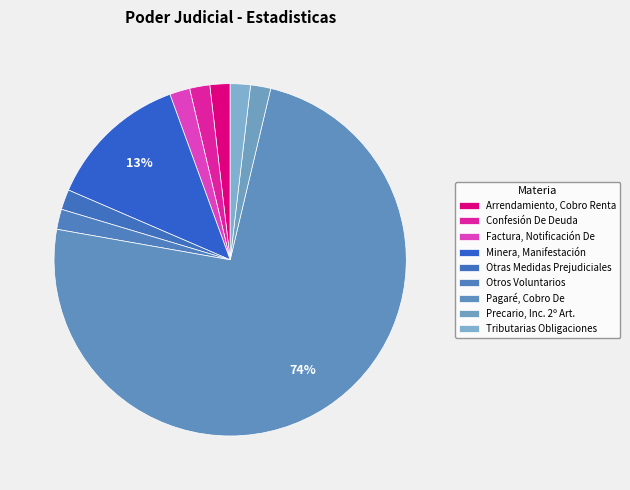

What is the ratio of the value at Otras Medidas Prejudiciales to the value at Otros Voluntarios?

1.0